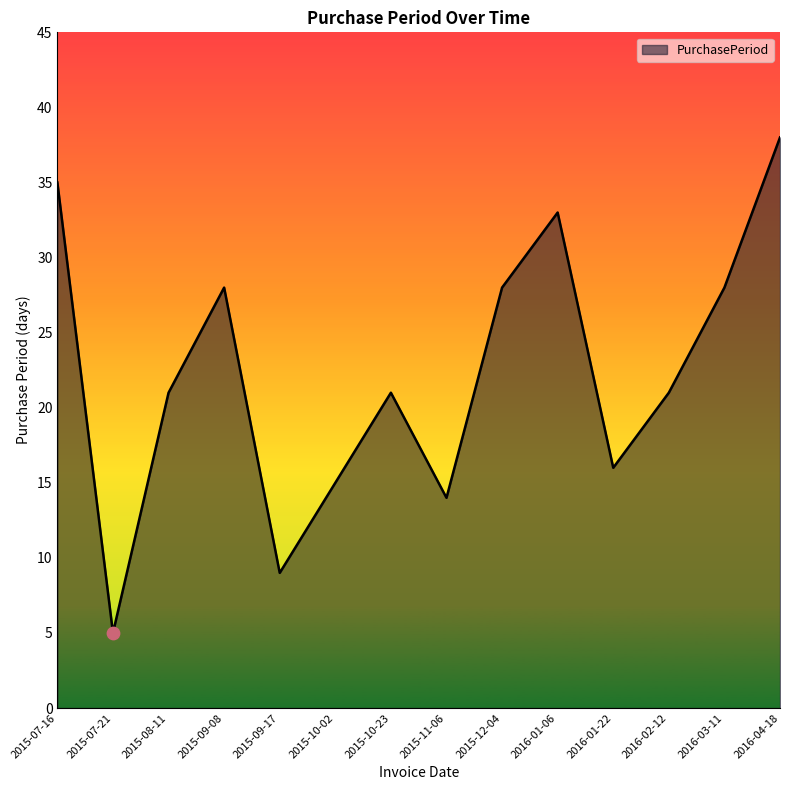

Between 2016-03-11 and 2015-10-02, which is larger?

2016-03-11